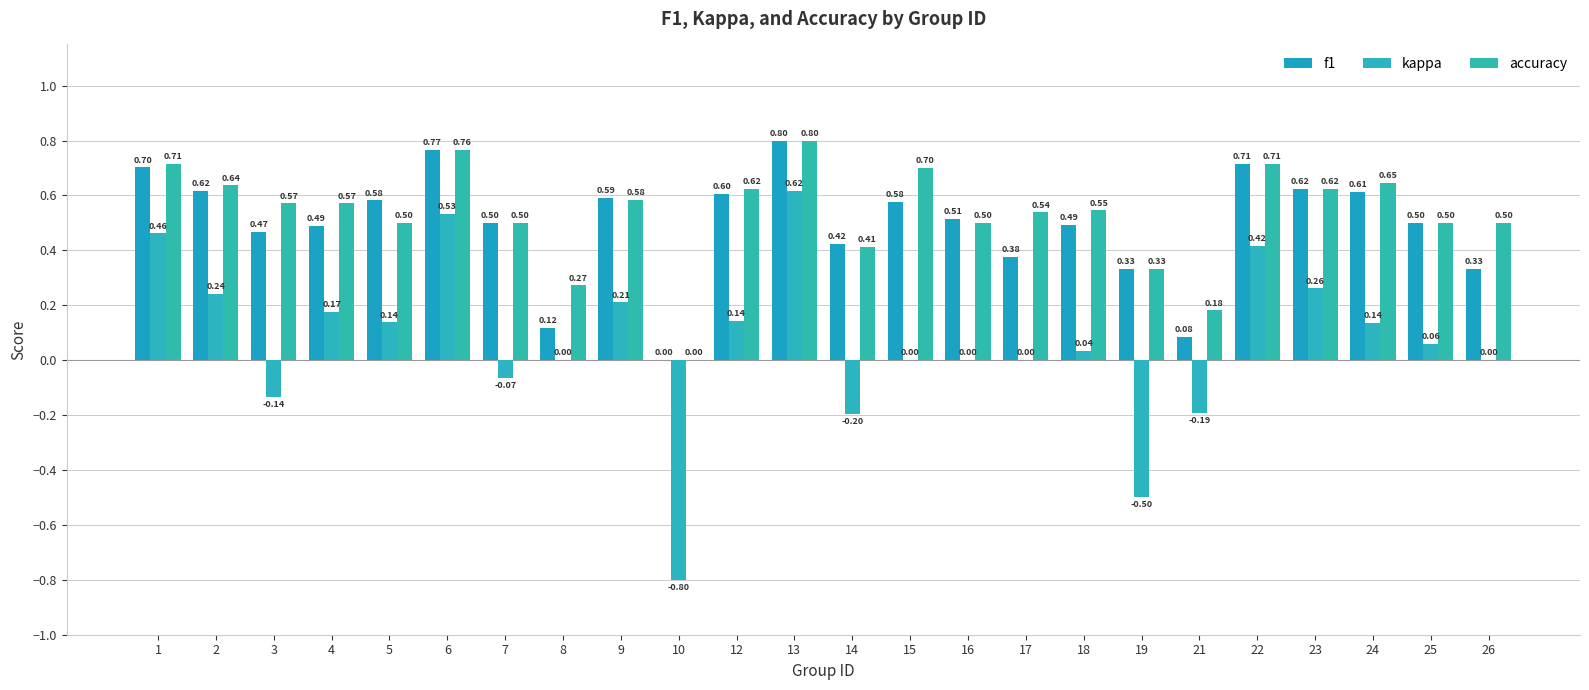

The value of accuracy at 21 is 0.3. True or false?

False